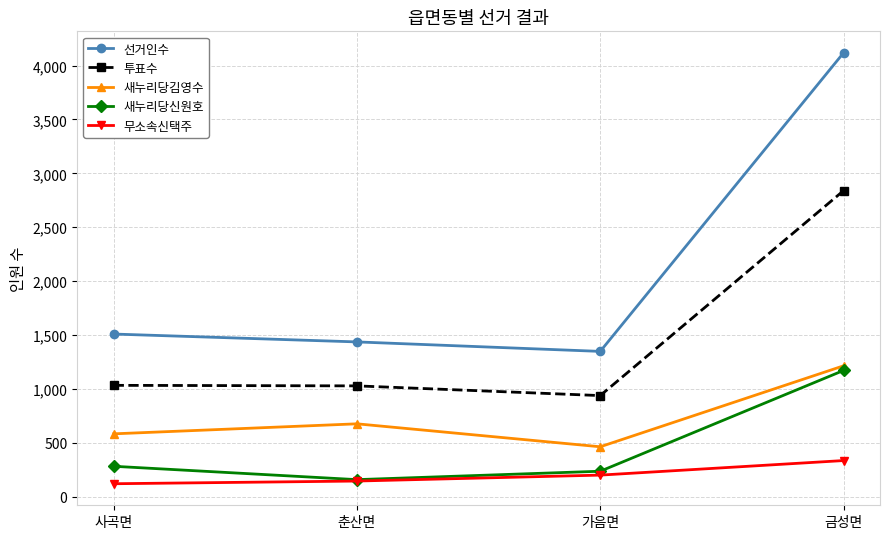

True or false: 선거인수 and 새누리당신원호 intersect in this chart.

False